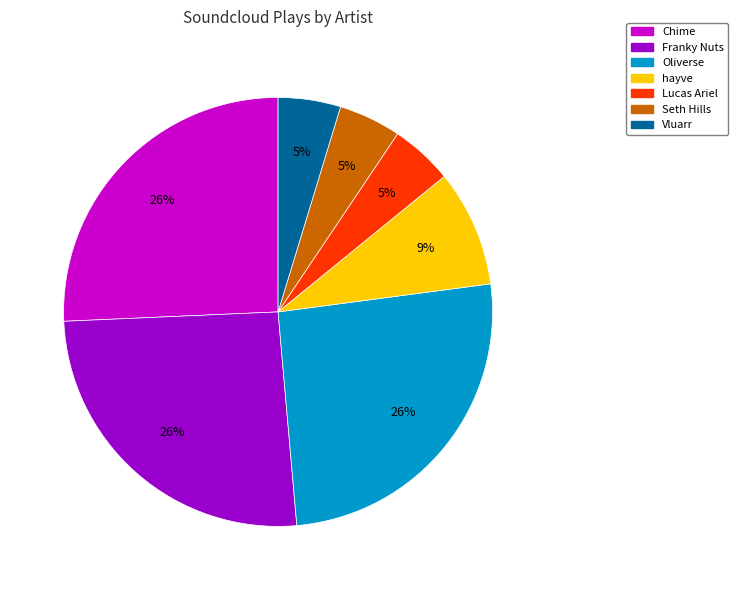

Approximately how many times larger is the value at Oliverse compared to Chime?

1.0